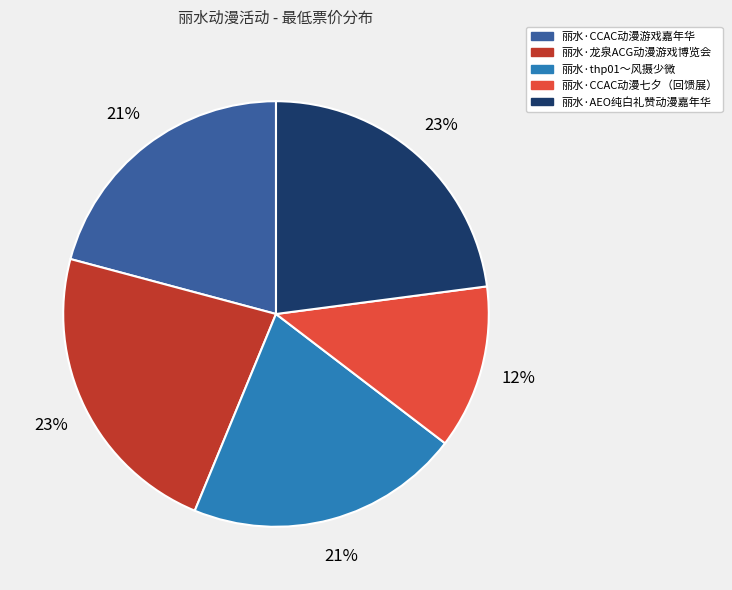

To the nearest percent, what portion does 丽水·CCAC动漫游戏嘉年华 represent?

21%